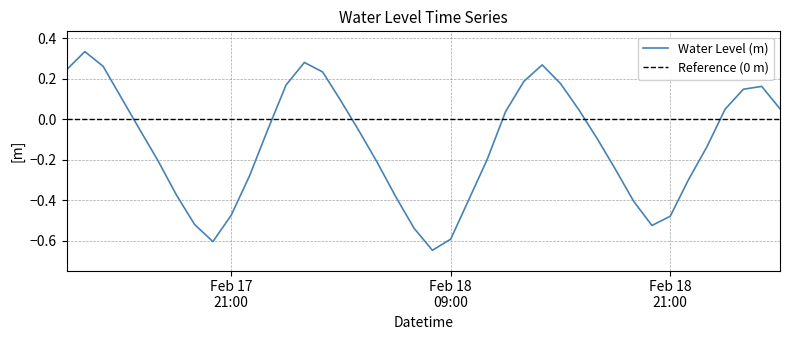

What is the average value?

-0.1